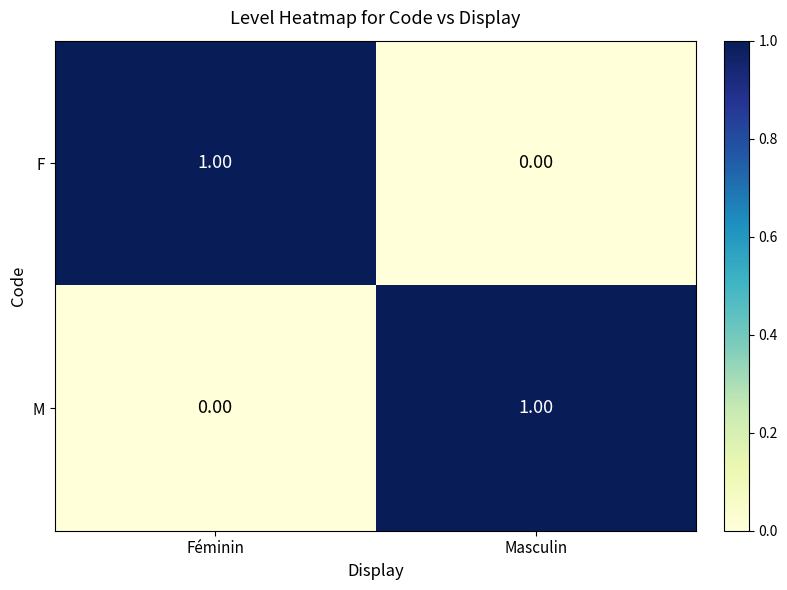

Which category has the highest value in the F series?

Féminin